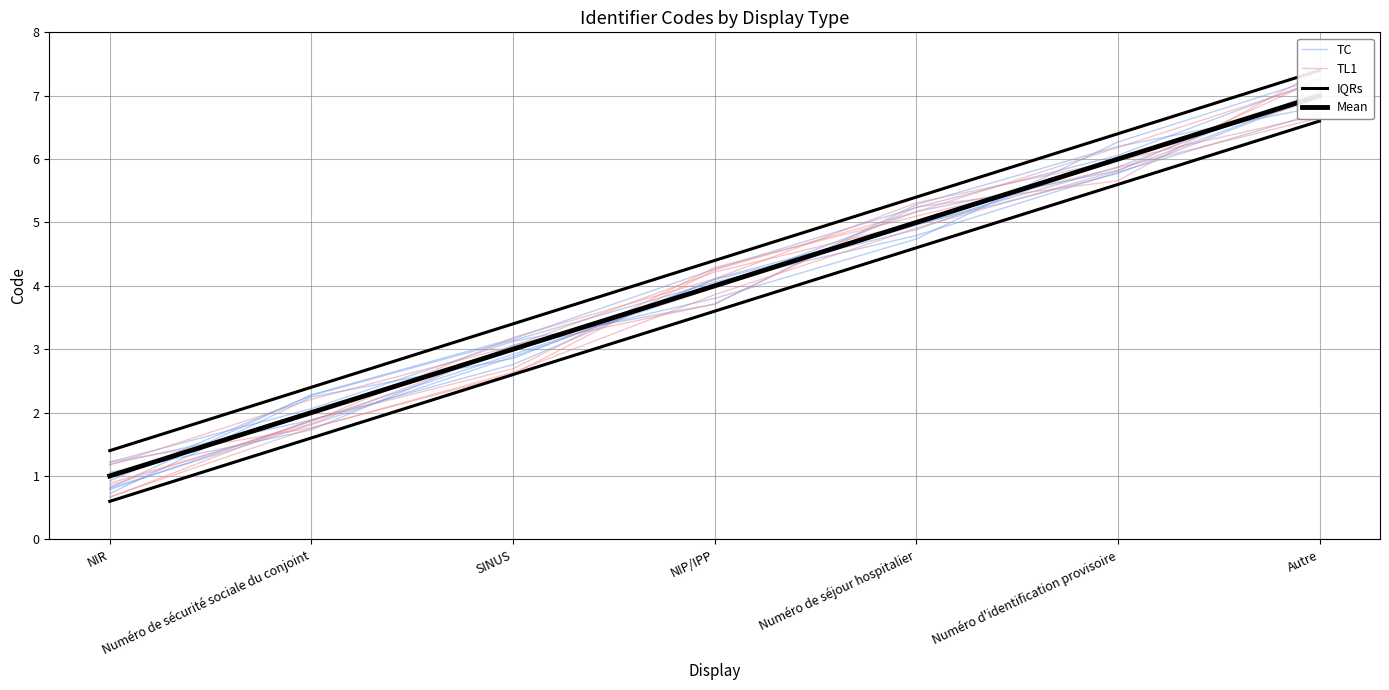

How many intersections are there between Mean and TC?

2